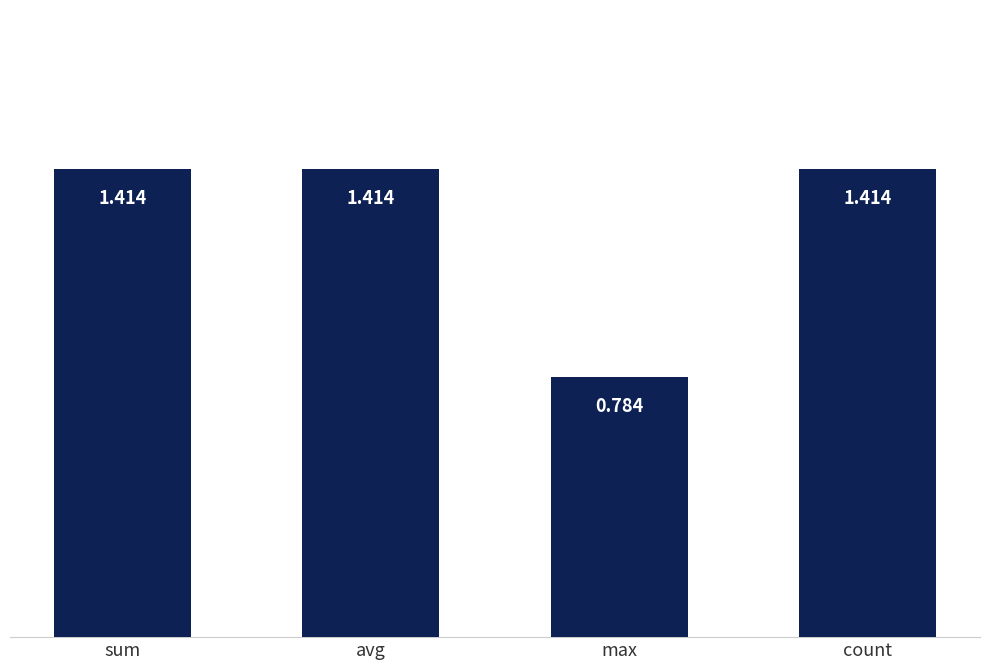

Which has a higher value, max or avg?

avg